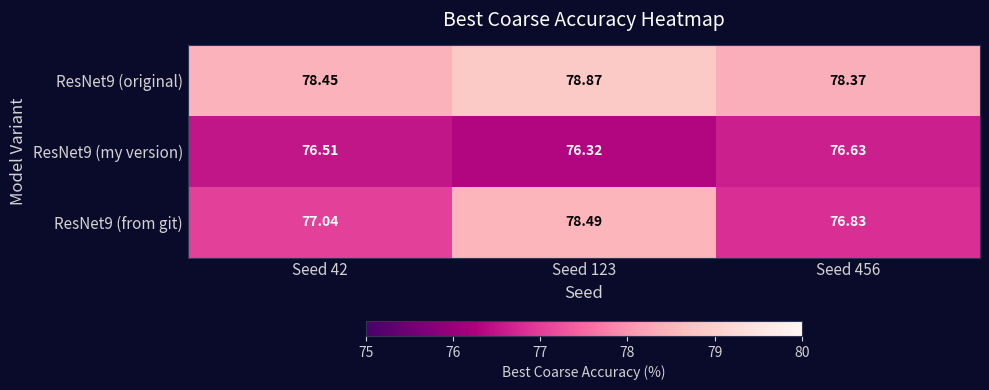

Is the value of ResNet9 (from git) at Seed 42 greater than the value of ResNet9 (original) at Seed 42?

No